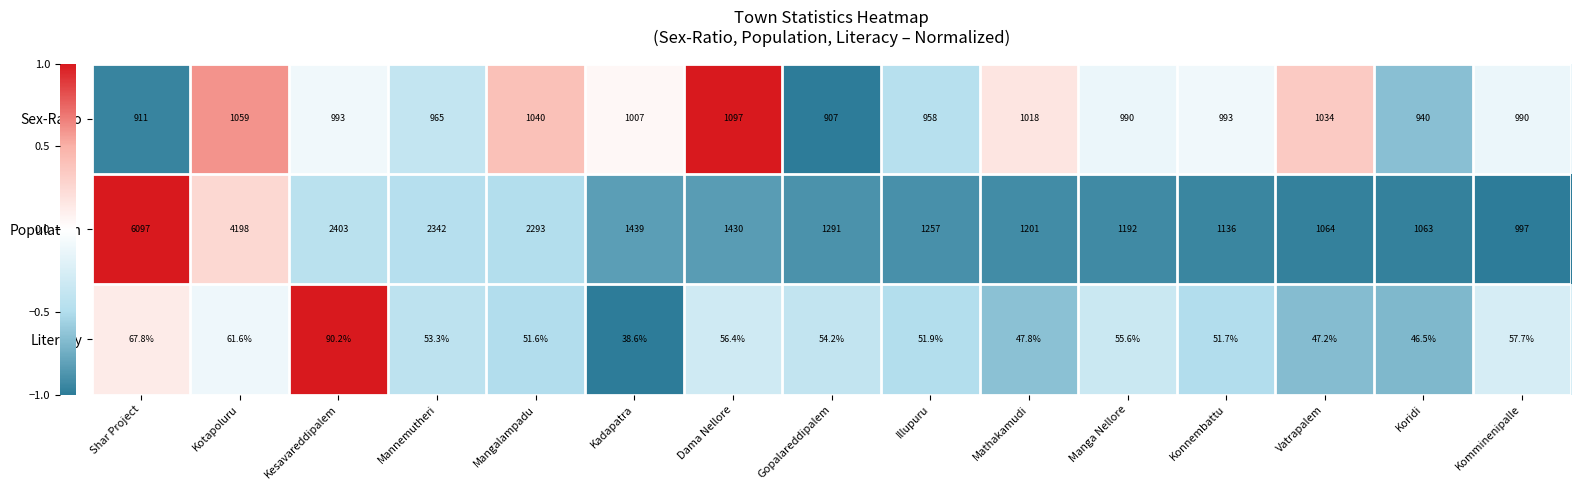

What is the minimum value for Literacy?

38.6